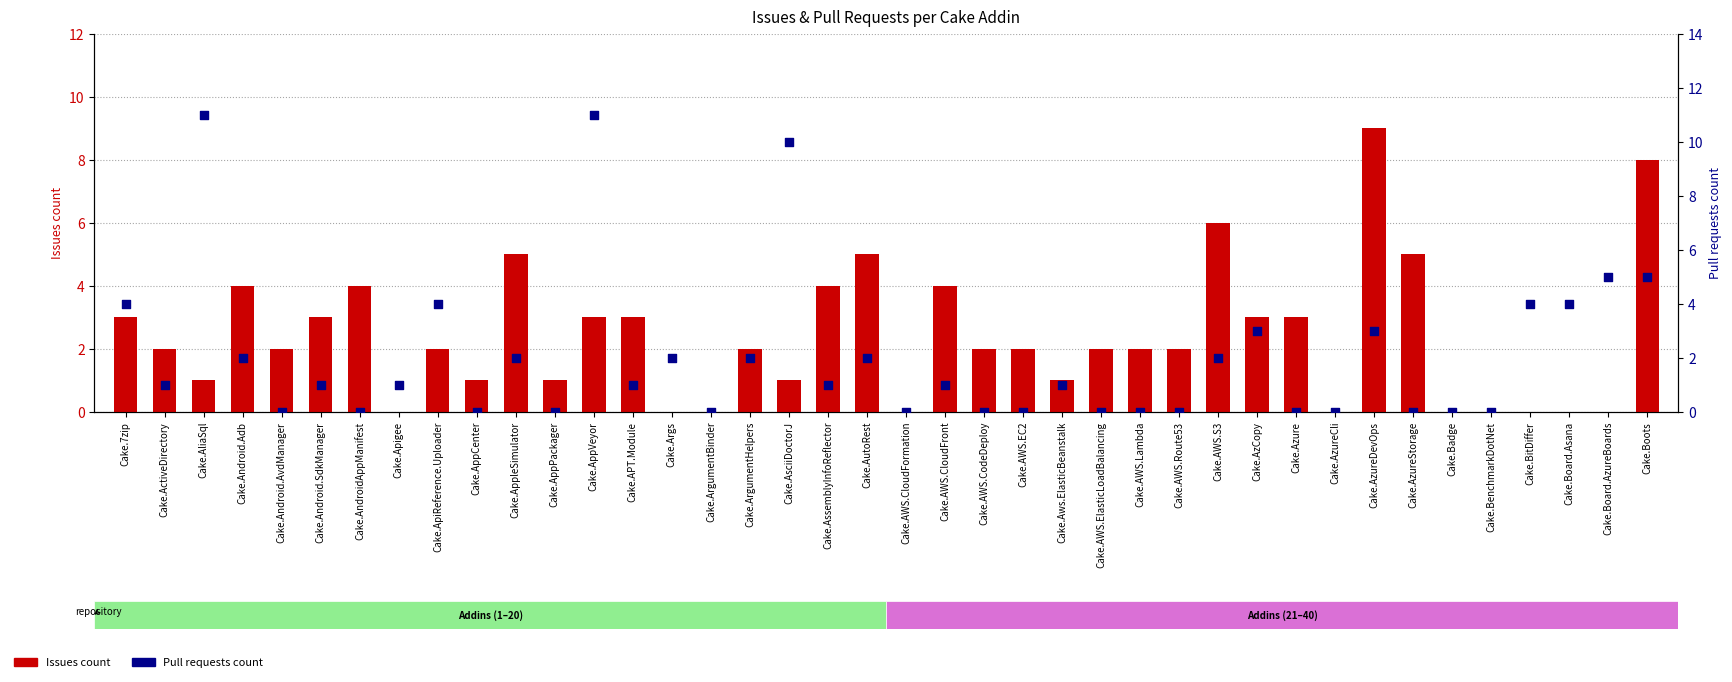

Is the value of Pull requests count at Cake.Badge greater than the value of Issues count at Cake.Board.AzureBoards?

No